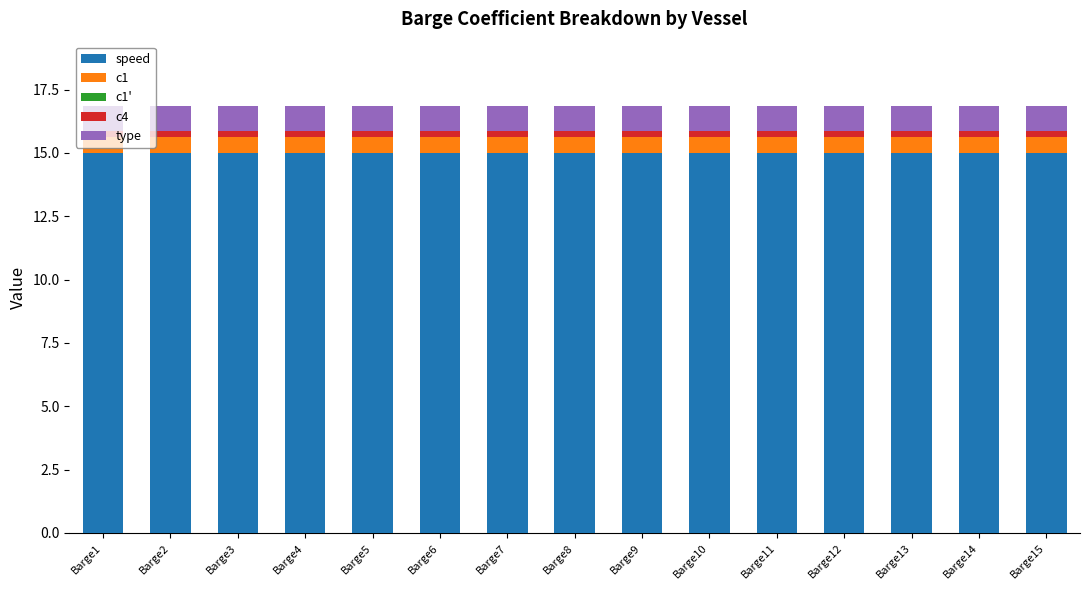

What is the highest value of the speed series?

15.0